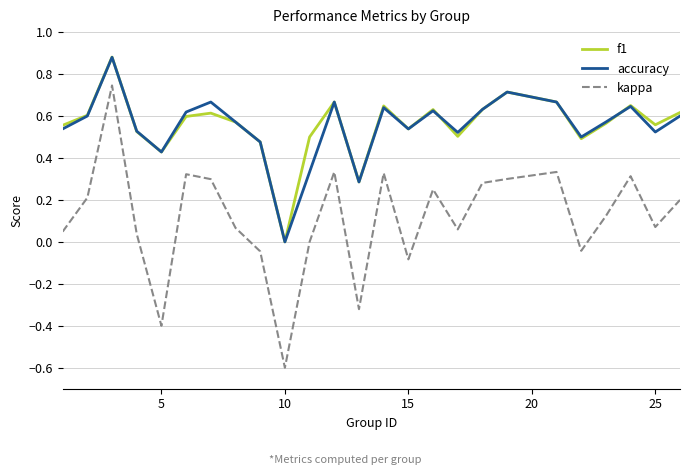

In kappa, how many points are higher than both neighbors (excluding endpoints)?

7